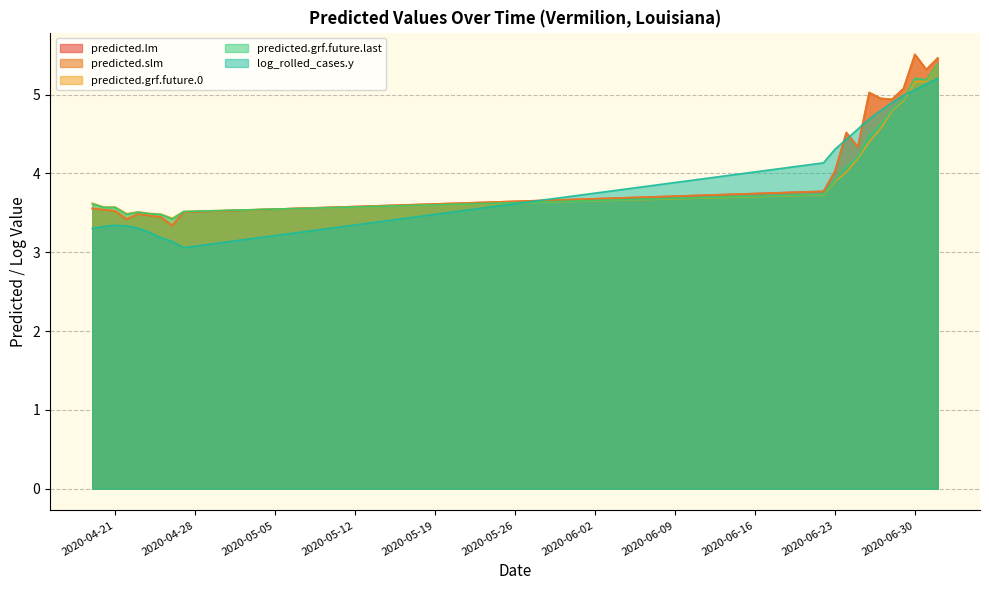

Reading left to right, what are all the values shown in this chart?

predicted.lm: 3.6	3.5	3.5	3.4	3.5	3.5	3.4	3.3	3.5	3.8	4.0	4.5	4.3	5.0	5.0	4.9	5.1	5.5	5.3	5.5
predicted.slm: 3.6	3.5	3.5	3.4	3.5	3.5	3.4	3.3	3.5	3.8	4.0	4.5	4.3	5.0	5.0	4.9	5.1	5.5	5.3	5.5
predicted.grf.future.0: 3.6	3.6	3.6	3.5	3.5	3.5	3.5	3.4	3.5	3.7	3.9	4.0	4.2	4.4	4.6	4.8	4.9	5.2	5.2	5.4
predicted.grf.future.last: 3.6	3.6	3.6	3.5	3.5	3.5	3.5	3.4	3.5	3.7	3.9	4.1	4.2	4.5	4.6	4.8	4.9	5.2	5.2	5.4
log_rolled_cases.y: 3.3	3.3	3.3	3.3	3.3	3.3	3.2	3.1	3.1	4.1	4.3	4.4	4.6	4.7	4.8	4.9	5.0	5.1	5.1	5.2